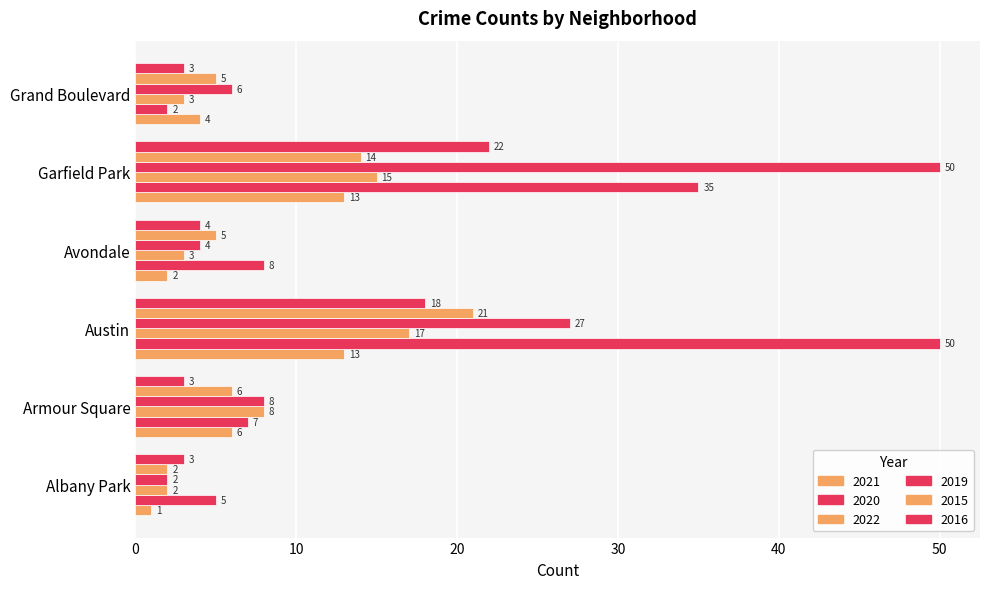

How many categories are shown in the chart?

6